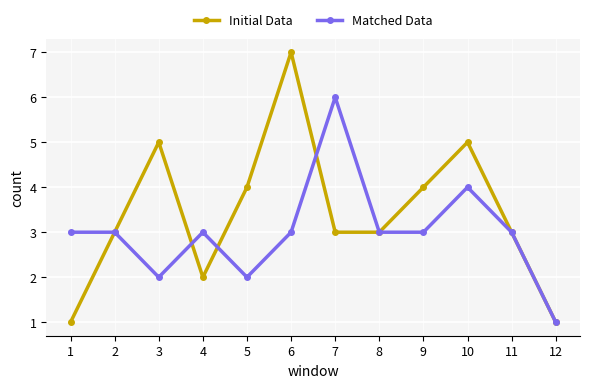

What is the difference between the maximum and minimum values in the Initial Data series?

6